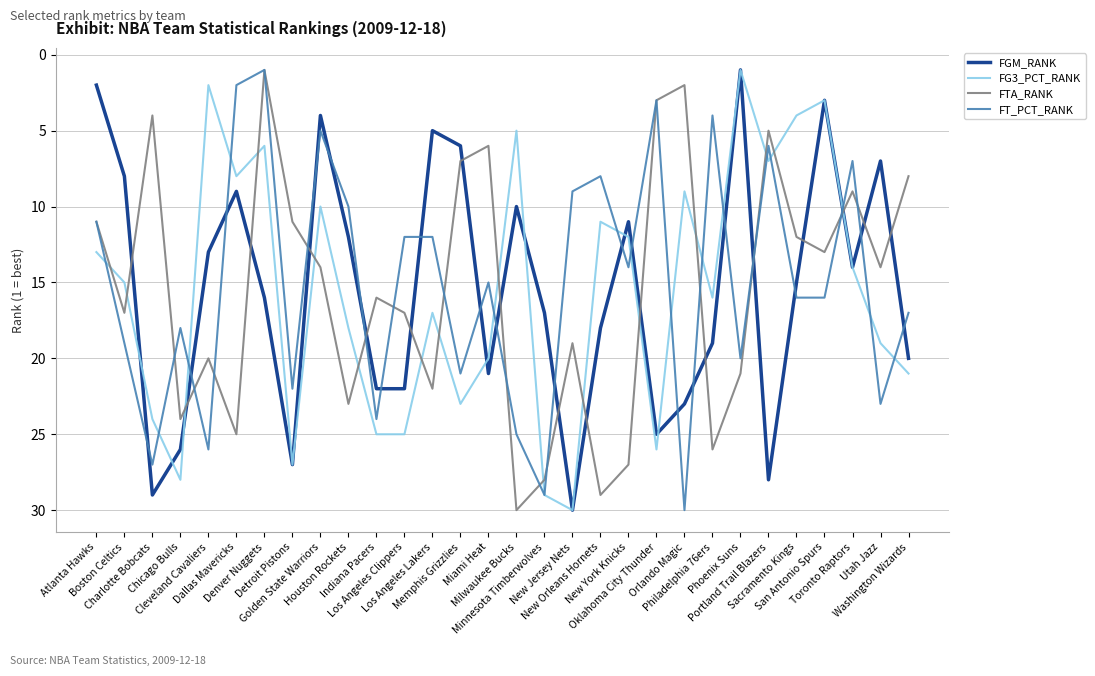

What is the maximum value shown in the chart?

30